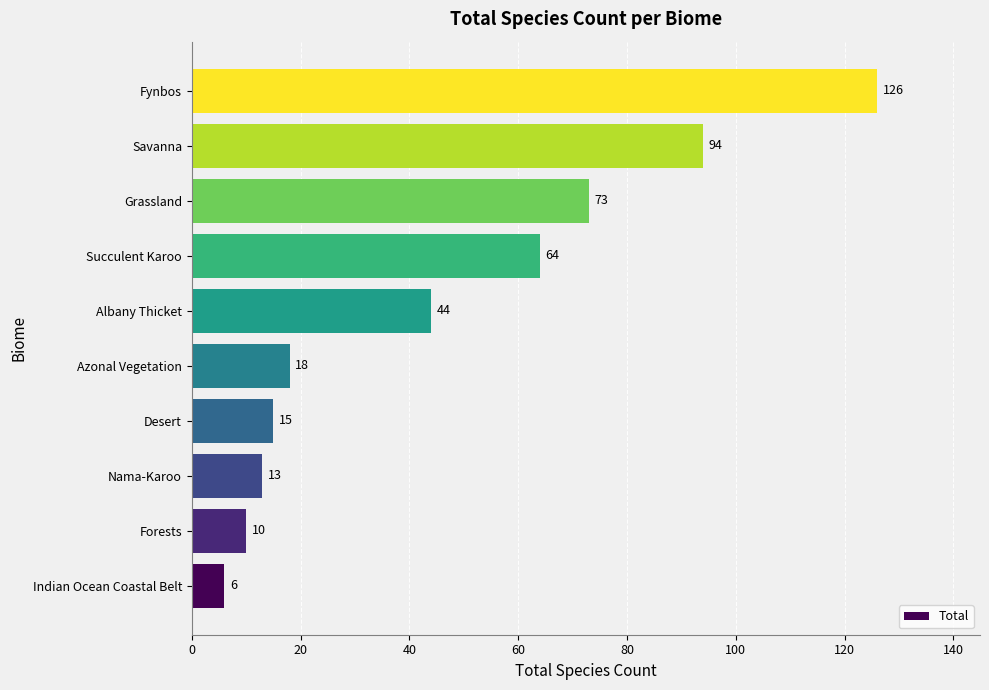

Reading bottom to top, transcribe all the data shown in this chart.

Indian Ocean Coastal Belt=6	Forests=10	Nama-Karoo=13	Desert=15	Azonal Vegetation=18	Albany Thicket=44	Succulent Karoo=64	Grassland=73	Savanna=94	Fynbos=126